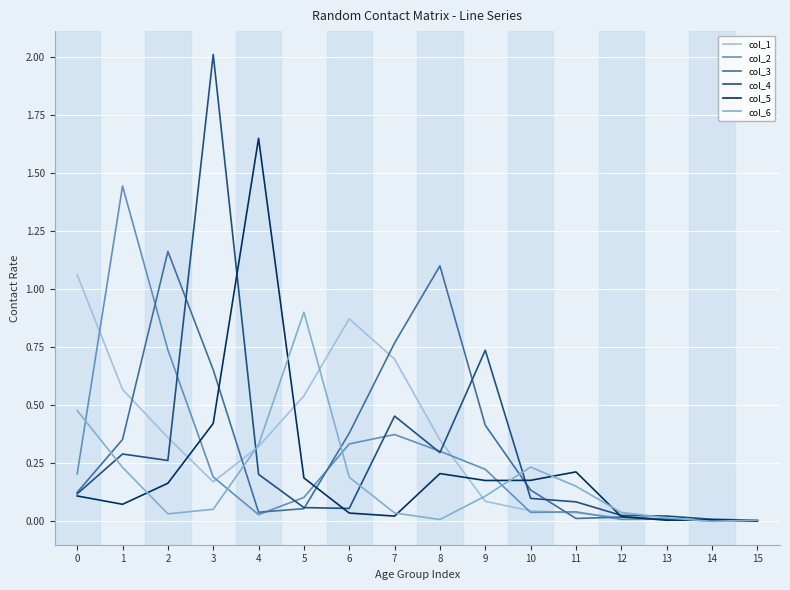

How many lines are shown in the chart?

6